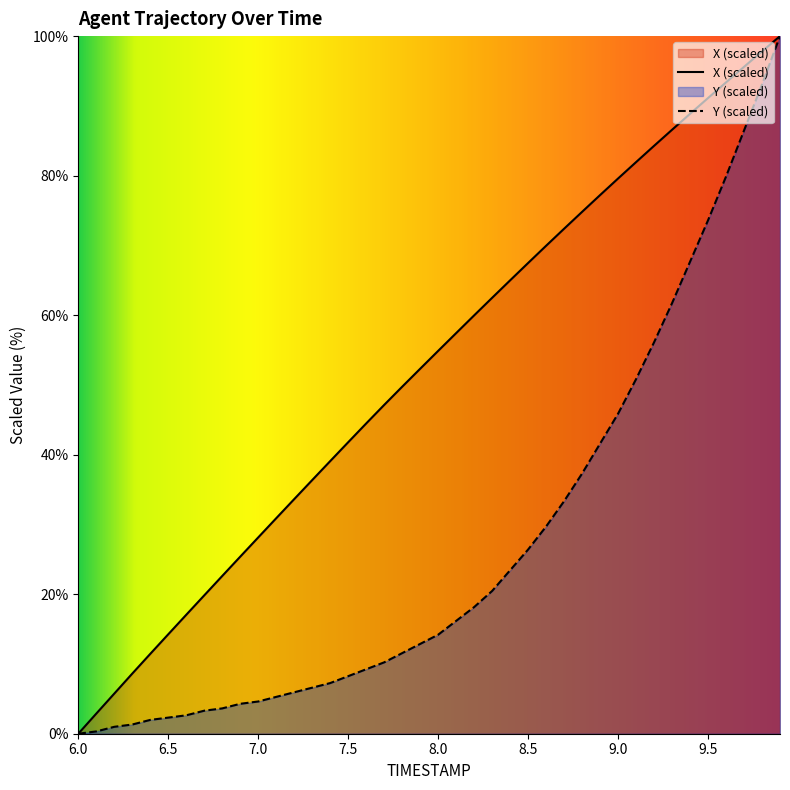

What is the sum of all Y values?

1078.5